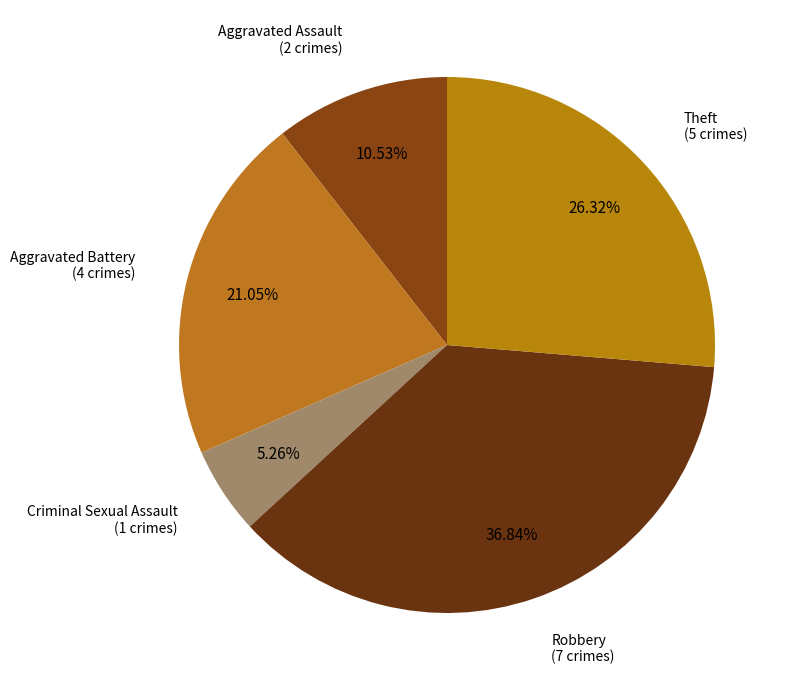

Count the number of slices in the pie.

5